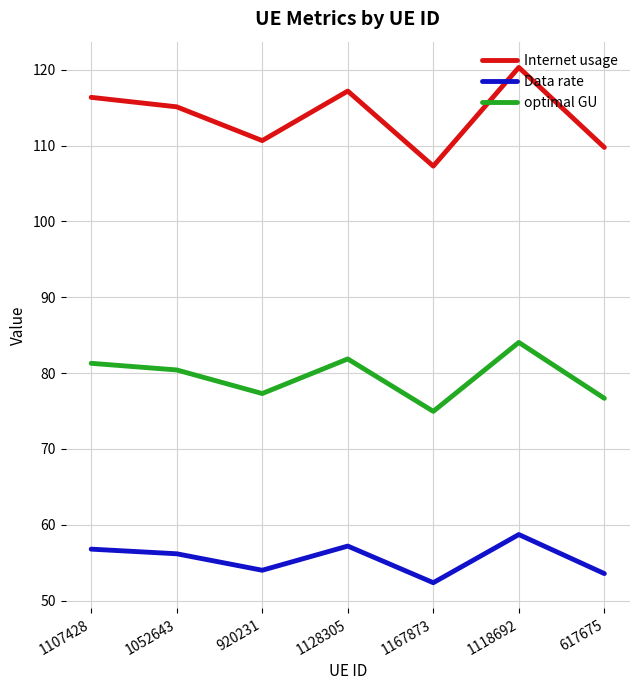

Which category has the lowest value in the Internet usage series?

1167873